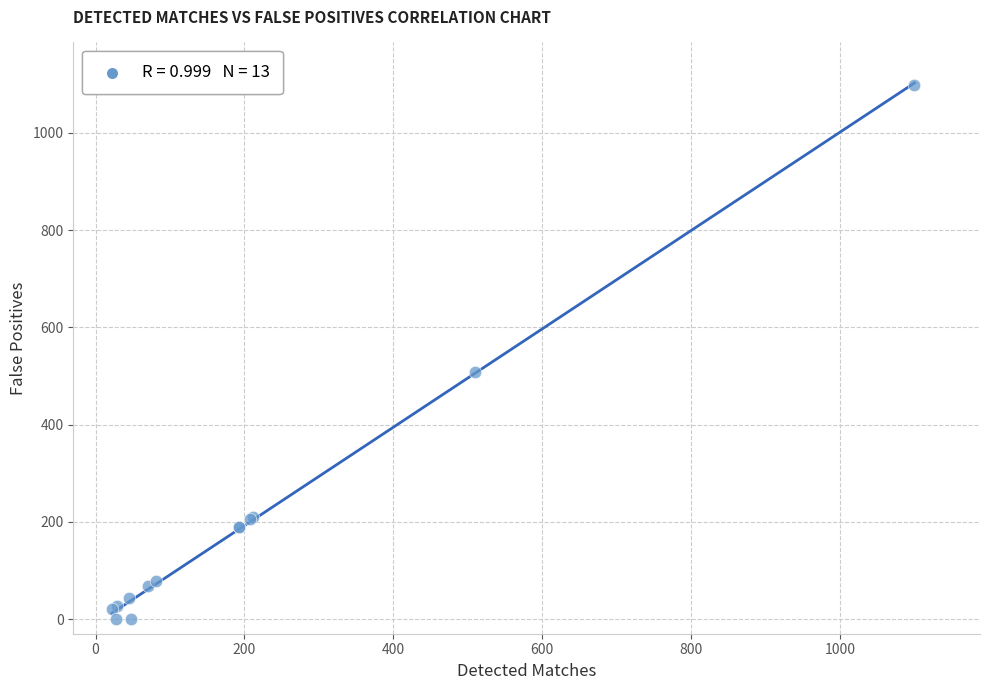

What Y value in the scatter plot is closest to 549?

508